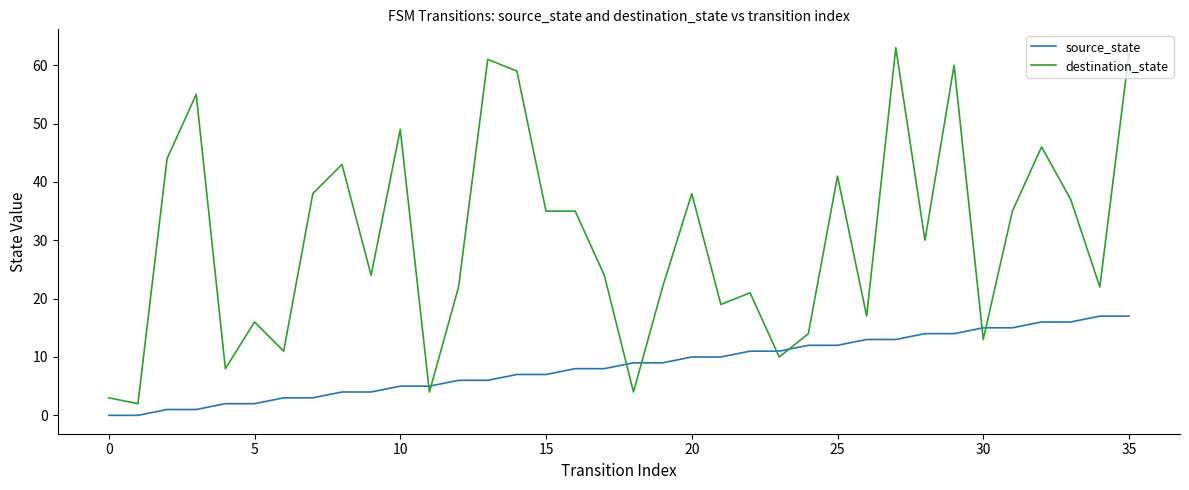

List the series in order of their overall mean, highest first.

destination_state, source_state